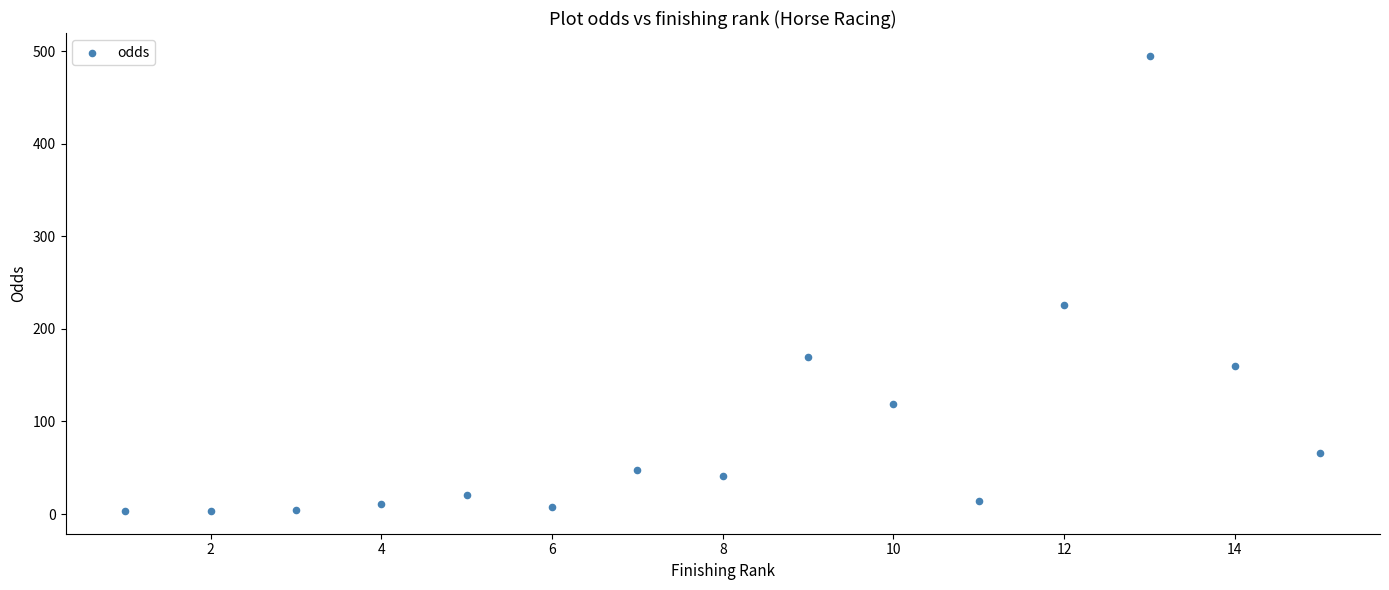

What is the range of Y values (max minus min)?

491.8